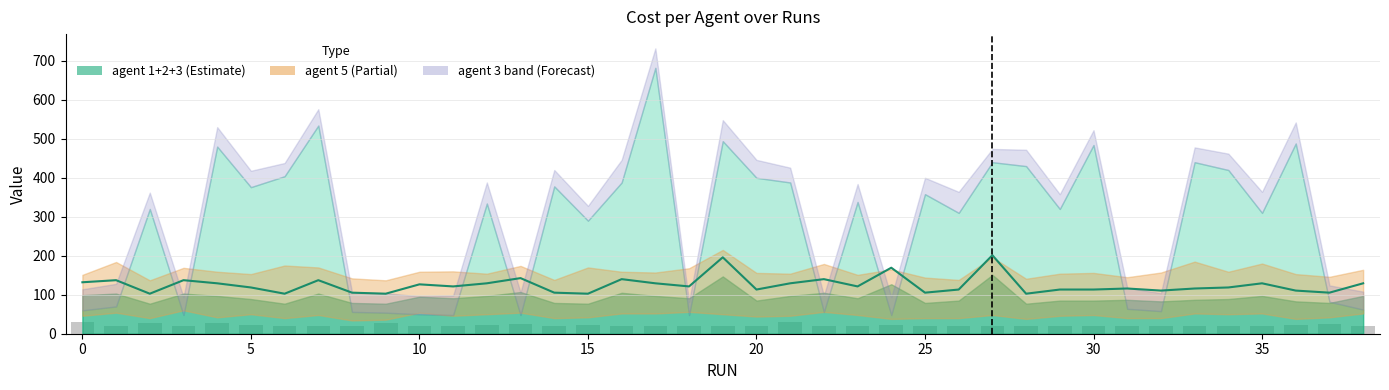

Is it true that agent 4 equals 30.8 at 11?

False